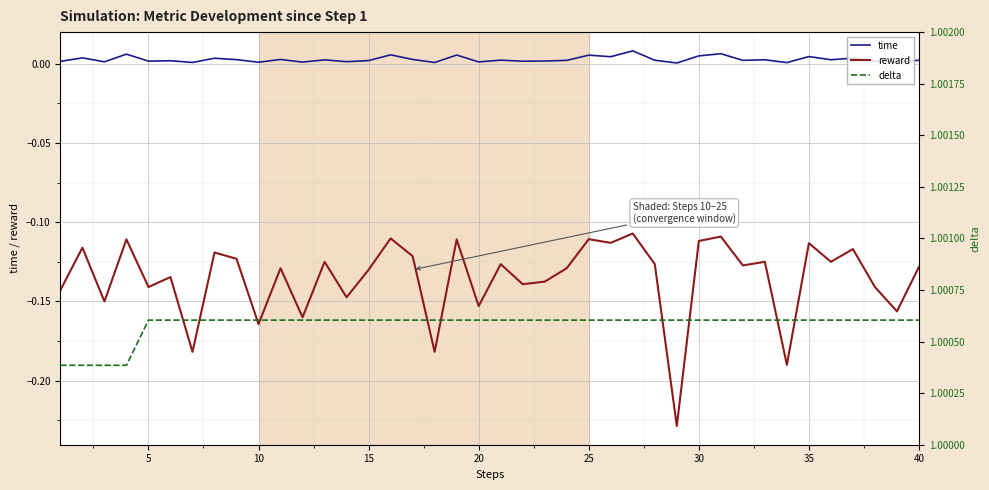

True or false: time and reward intersect in this chart.

False